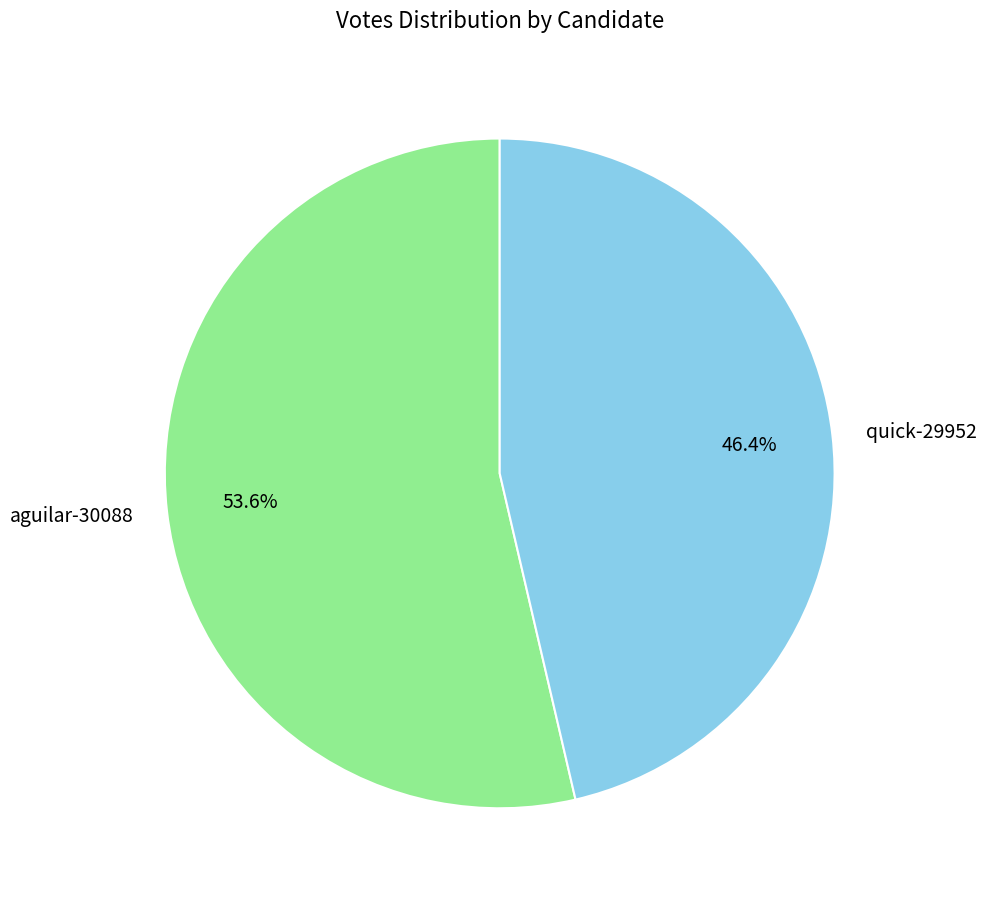

Rank the categories by value from lowest to highest.

quick-29952, aguilar-30088